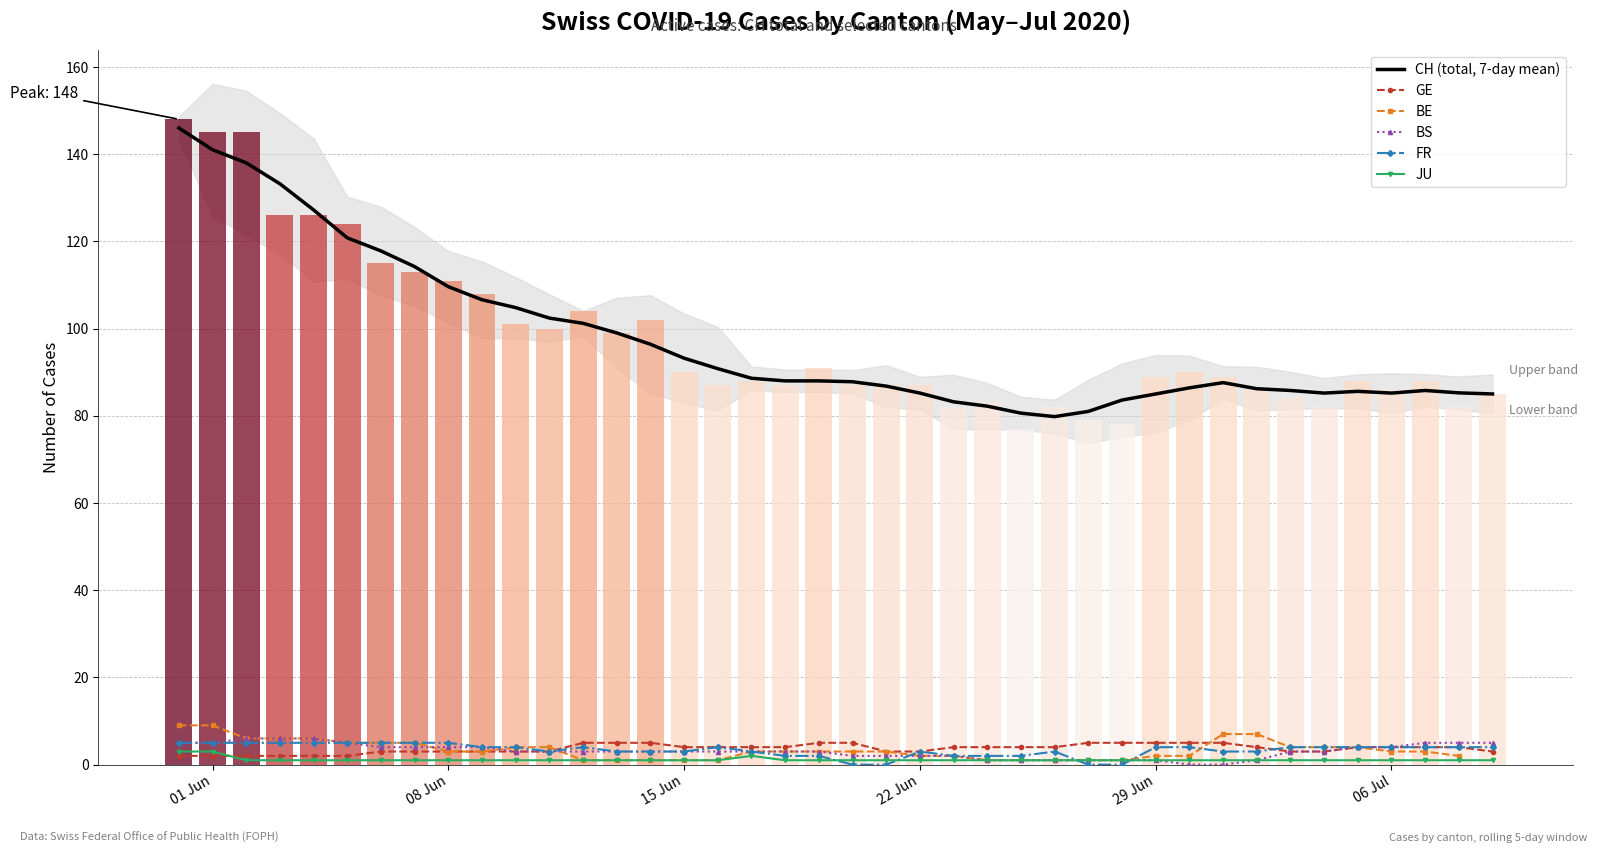

How many series are shown in this chart?

6